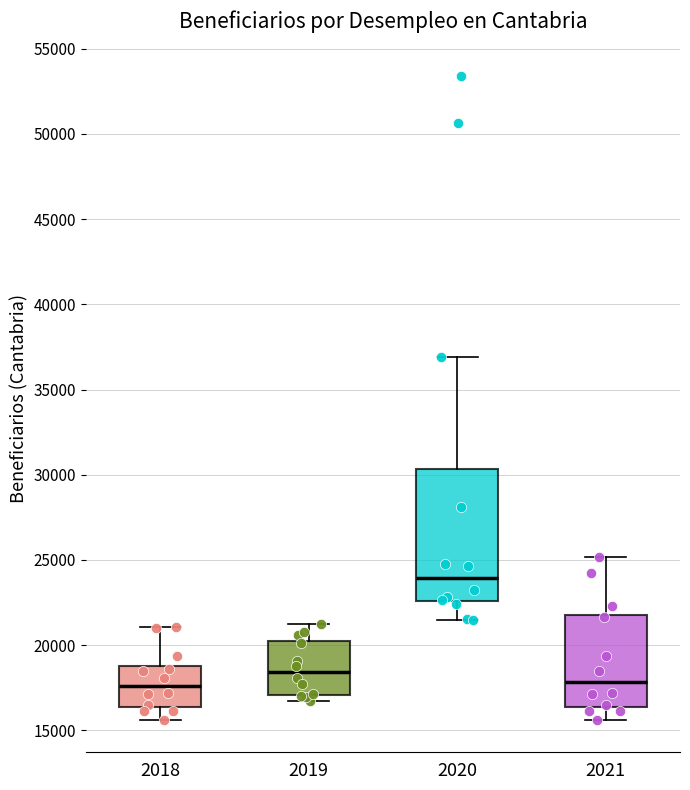

Which box is the tallest, from its lower edge to its upper edge?

2020